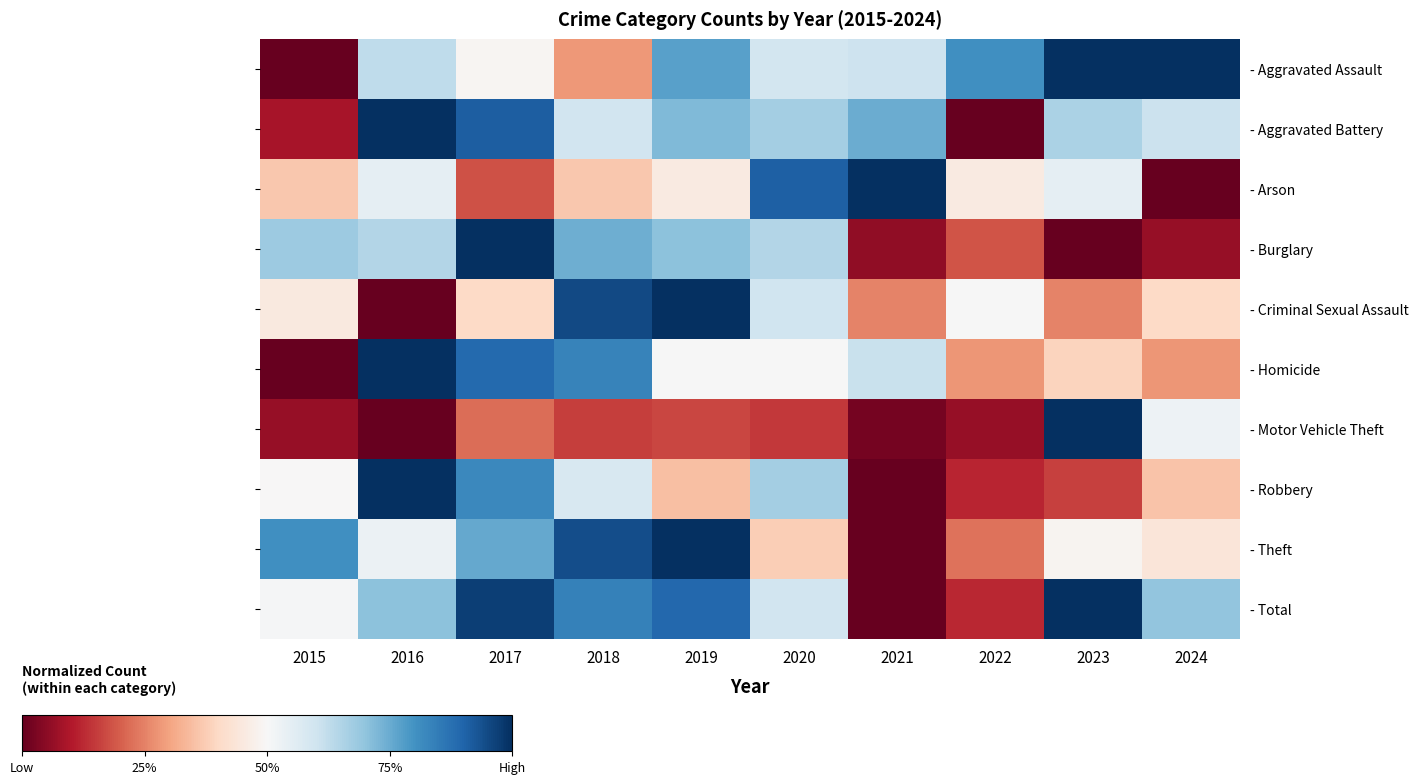

Which series has the widest spread of values?

- Aggravated Assault